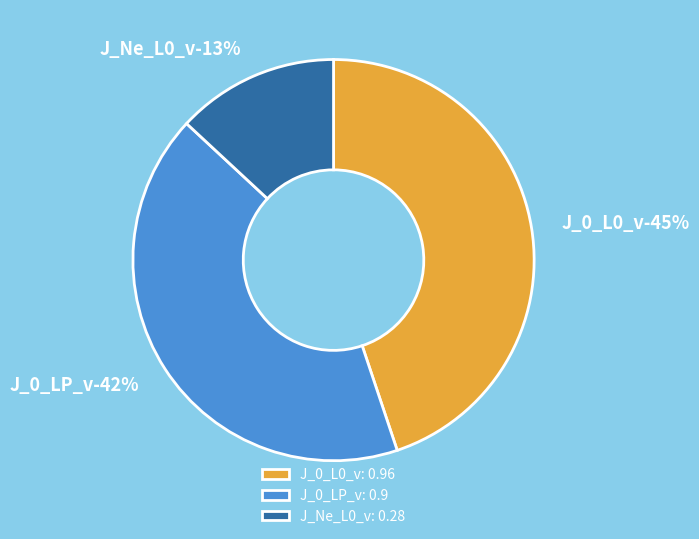

To the nearest percent, what percentage of the pie is J_Ne_L0_v?

13%